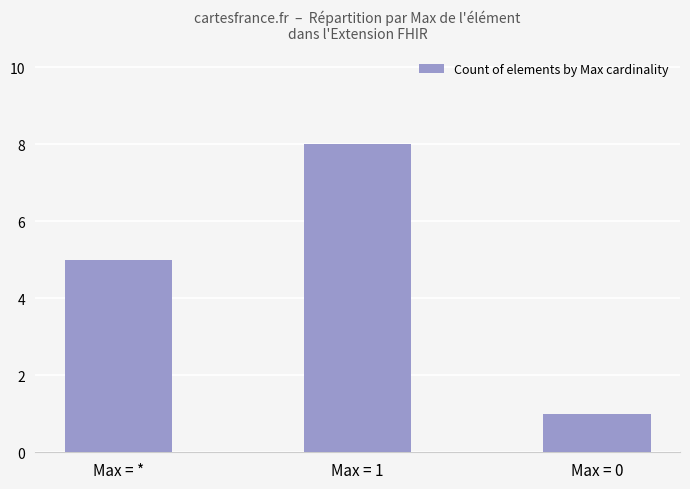

Reading right to left, transcribe all the data shown in this chart.

Max = 0=1	Max = 1=8	Max = *=5